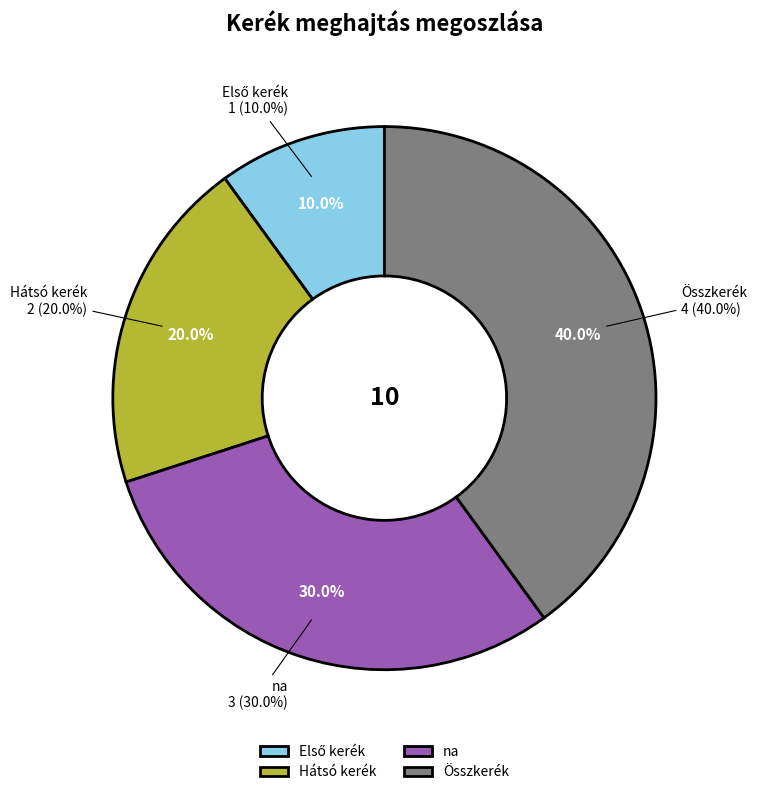

To the nearest percent, what is the difference between the Összkerék and na slice percentages?

10%